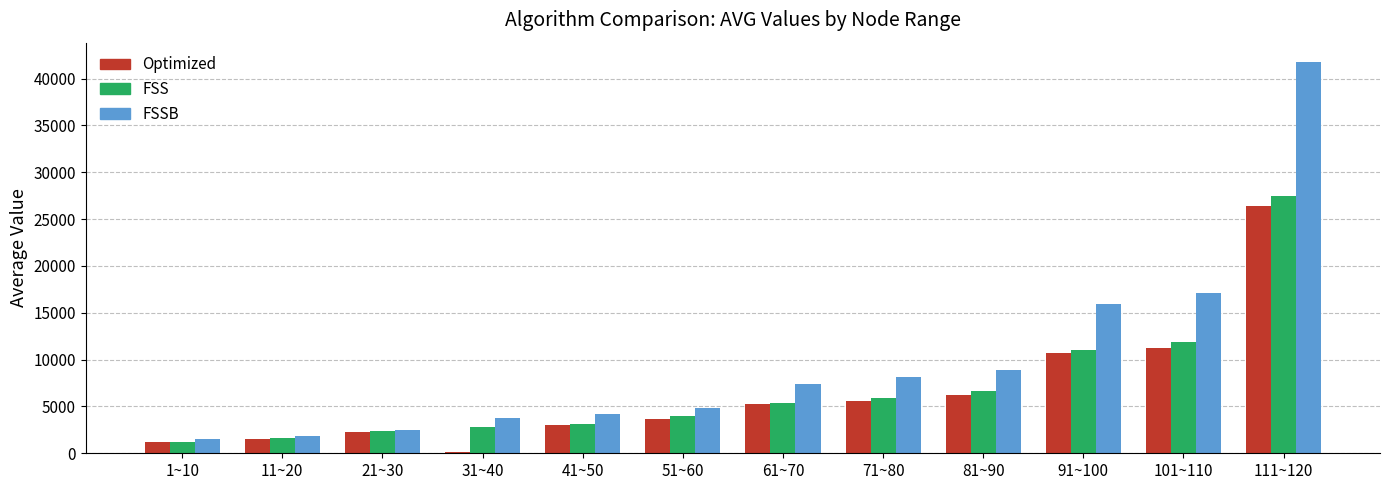

How many categories are shown in the chart?

12